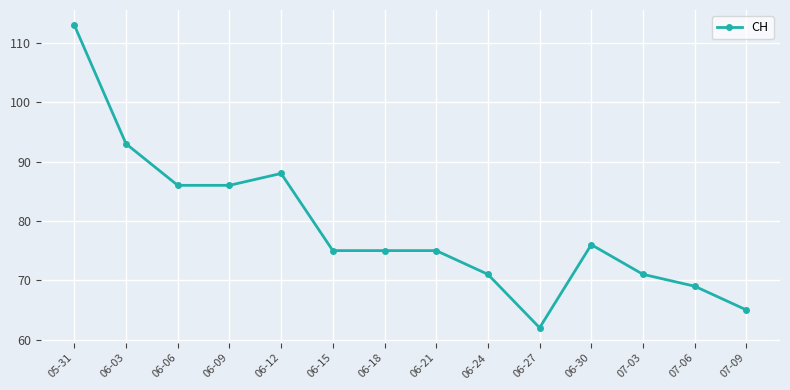

How many lines are shown in the chart?

1